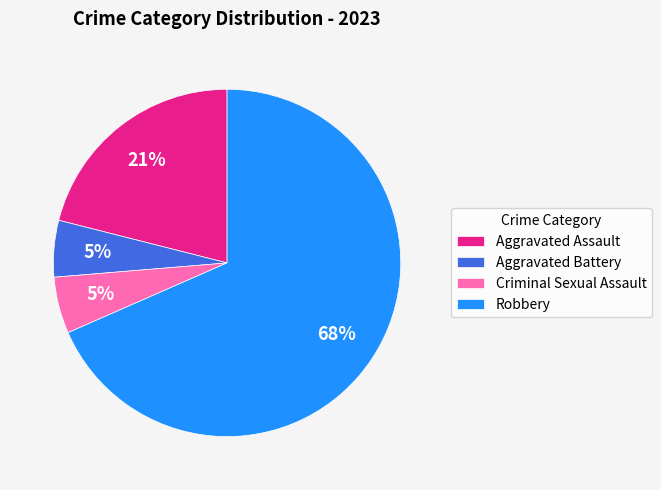

Which category has the biggest portion of the pie?

Robbery